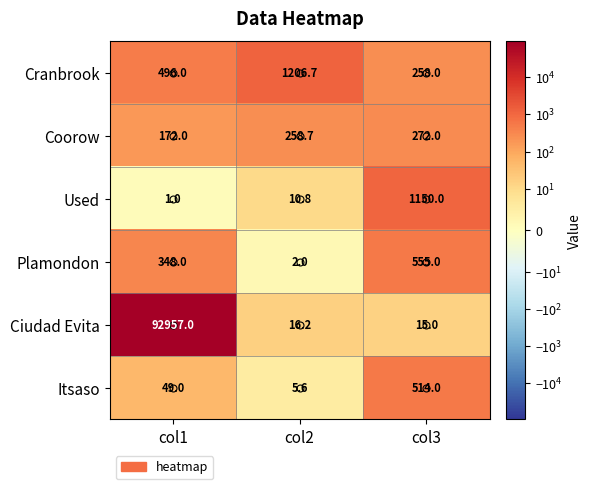

What is the greatest value displayed?

92957.0